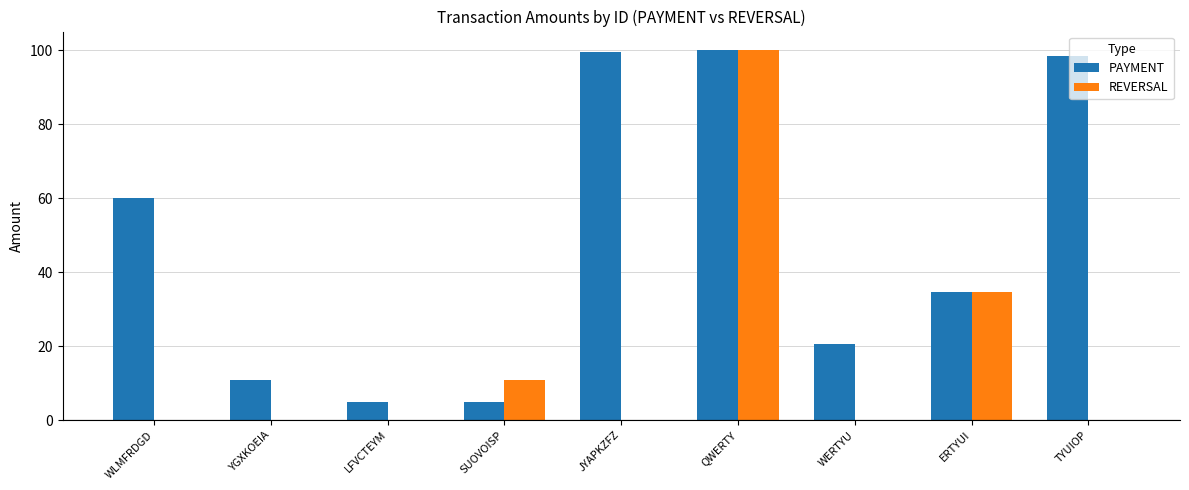

What is the sum of the PAYMENT values at SUOVOISP and TYUIOP?

103.5